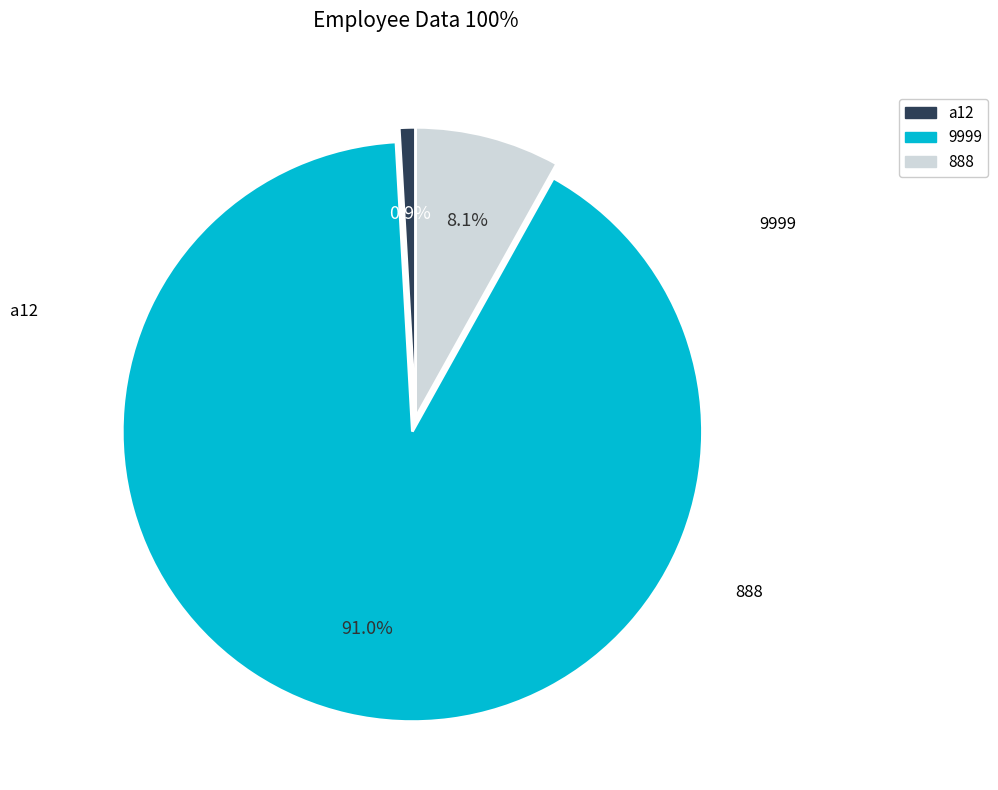

To the nearest percent, what is the combined percentage of a12 and 9999?

92%